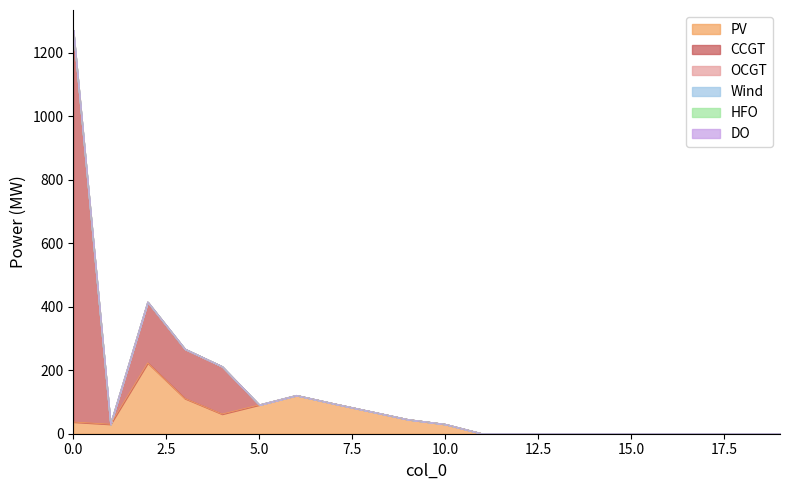

What are all the series names shown in the legend?

PV, CCGT, OCGT, Wind, HFO, DO